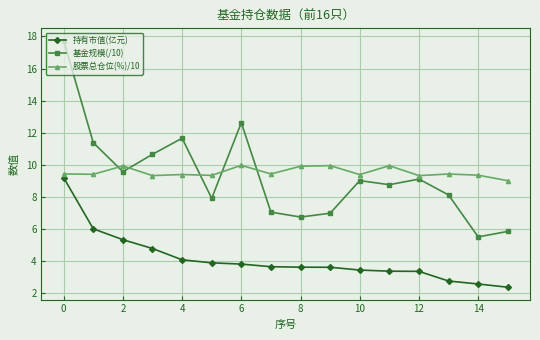

True or false: 股票总仓位(%)/10 has more than 1 interior local peaks.

True